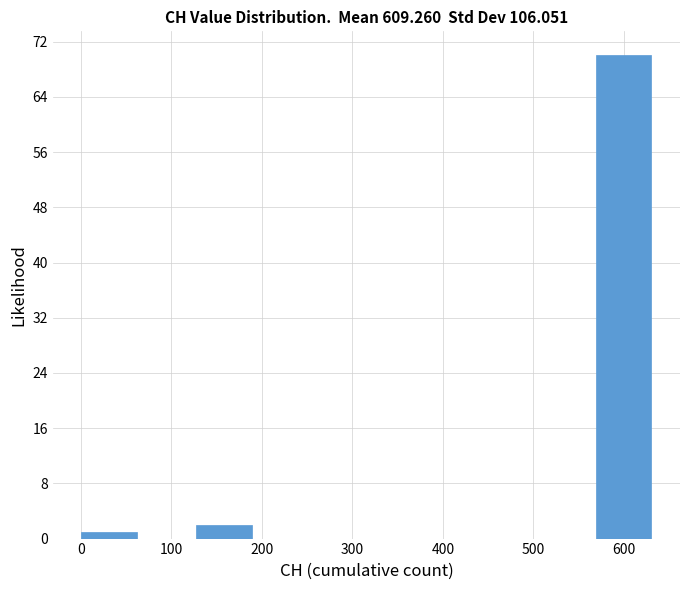

Which range on the x-axis has the tallest bar?

570 to 630